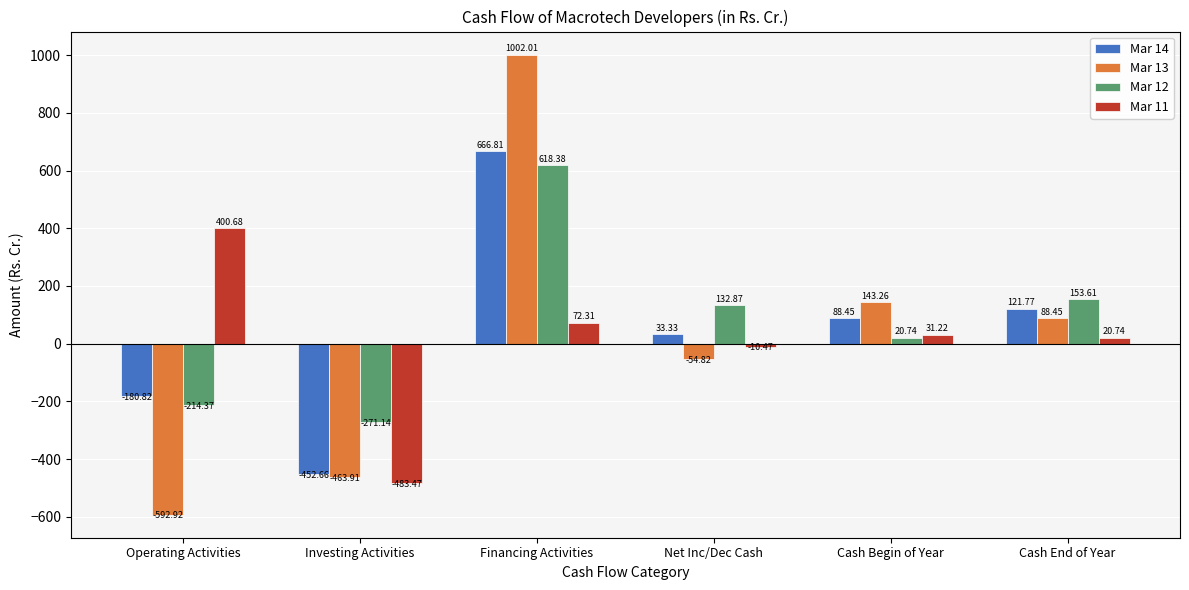

List the series in order of their overall mean, highest first.

Mar 12, Mar 14, Mar 13, Mar 11